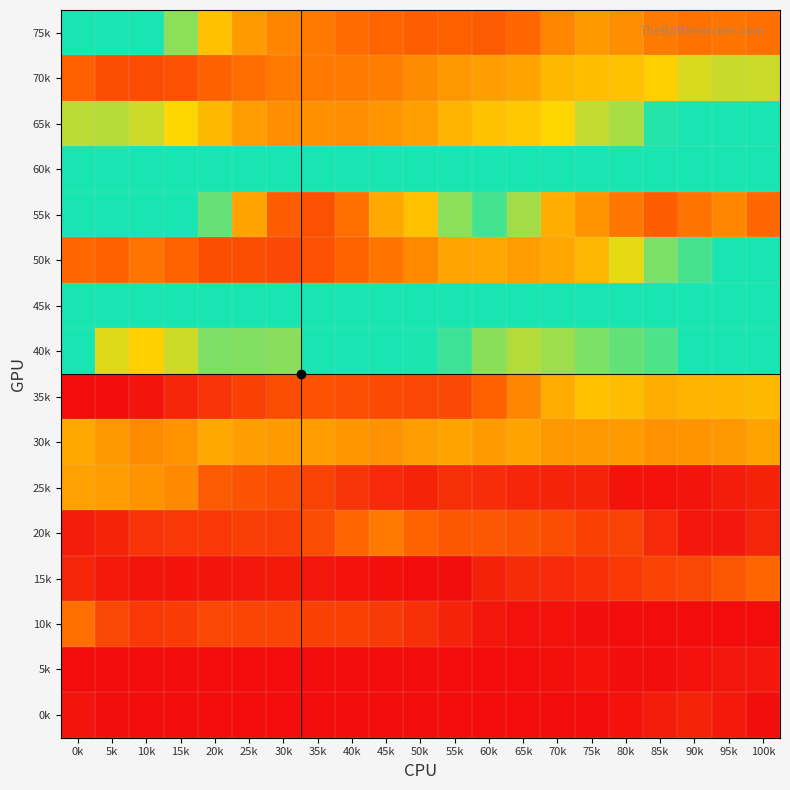

Count the number of data series in this chart.

16